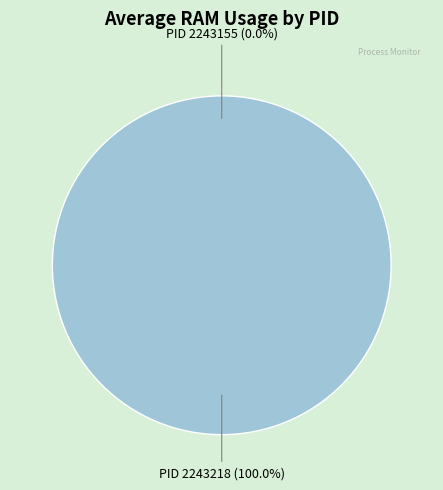

Which slice is the largest?

2243218